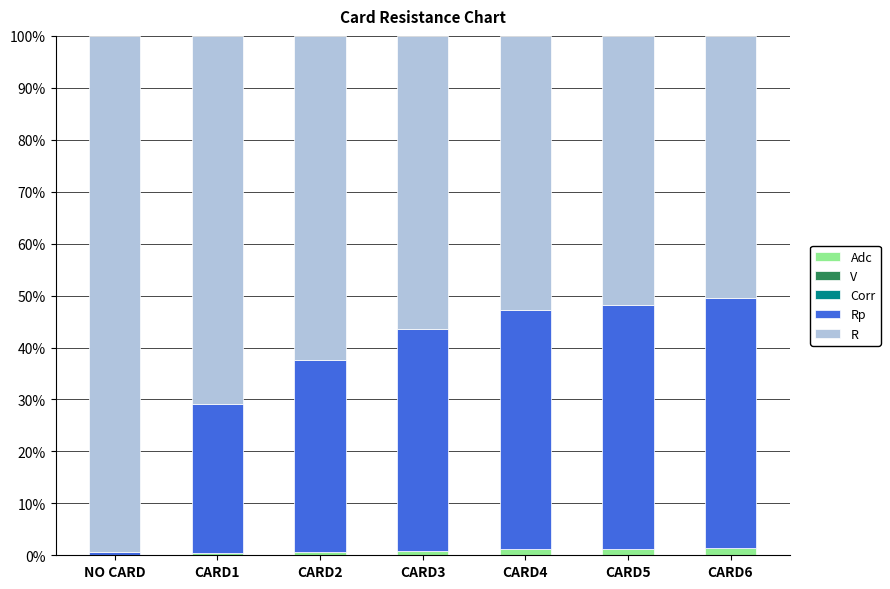

Are the bars horizontal?

No